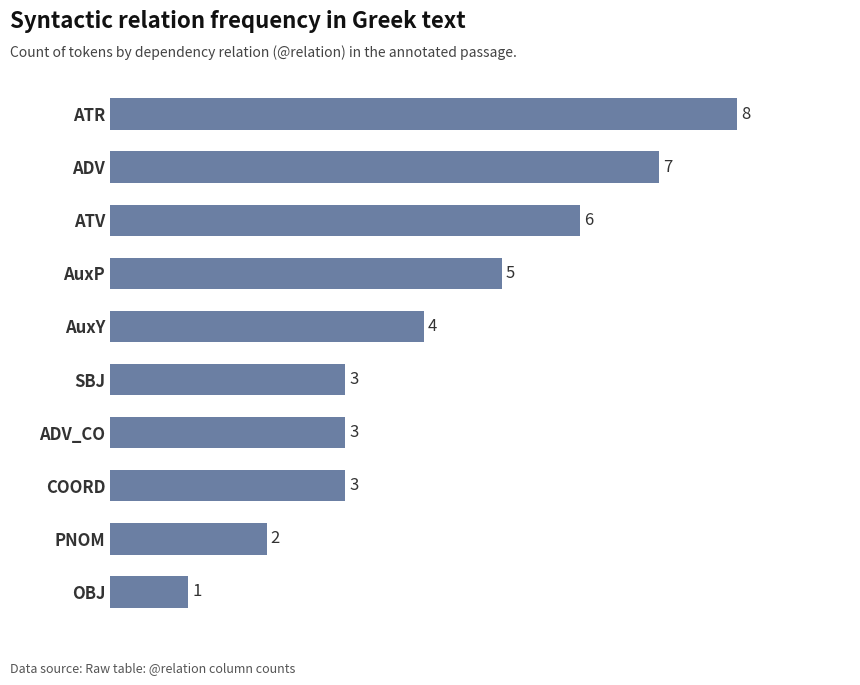

Where is the data nearest to the value 4?

AuxY